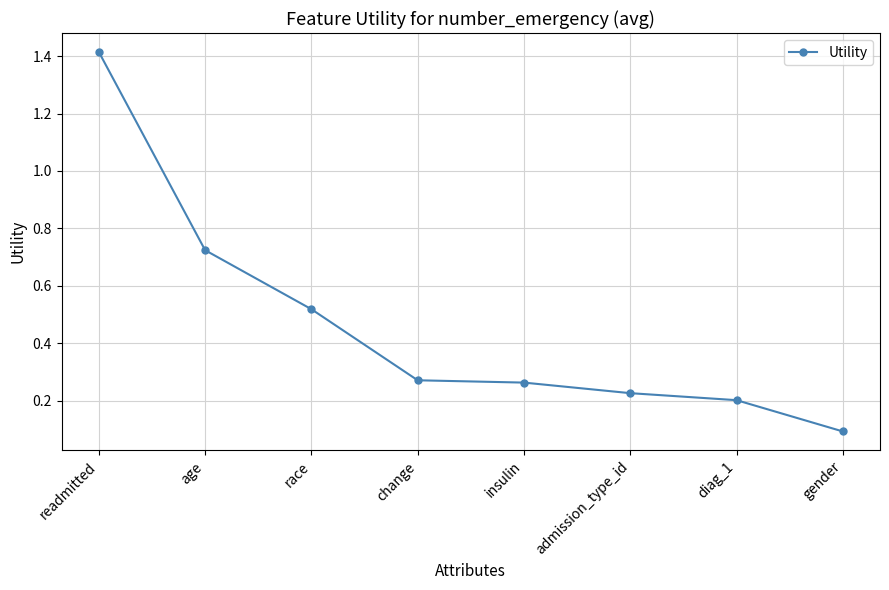

What is the minimum value shown in the chart?

0.1